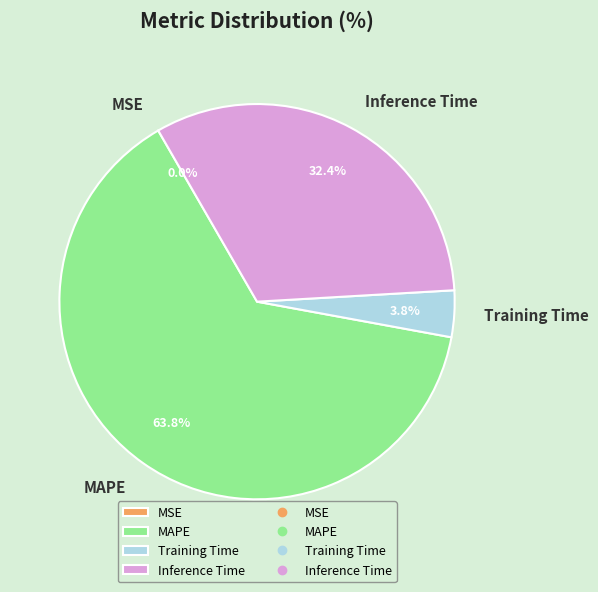

What is the majority slice?

MAPE